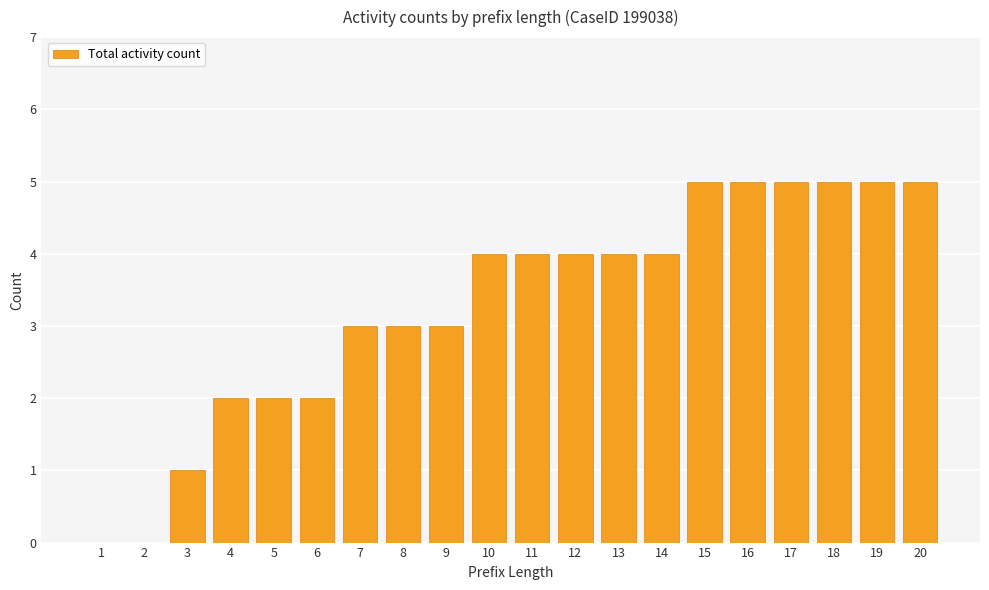

Reading right to left, list all the values displayed in this chart.

5	5	5	5	5	5	4	4	4	4	4	3	3	3	2	2	2	1	0	0